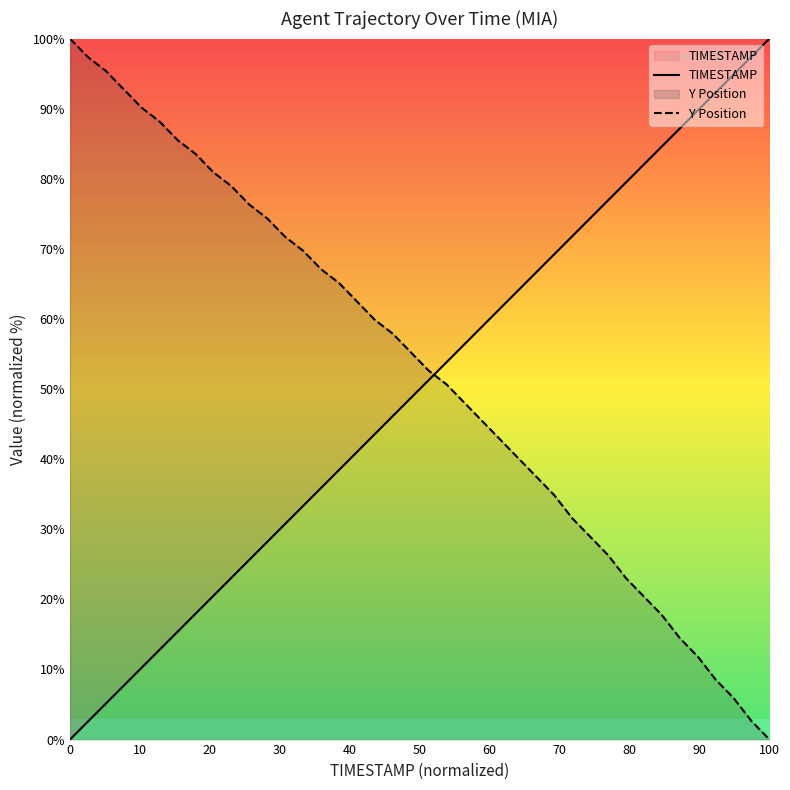

Which series has the widest spread of values?

TIMESTAMP